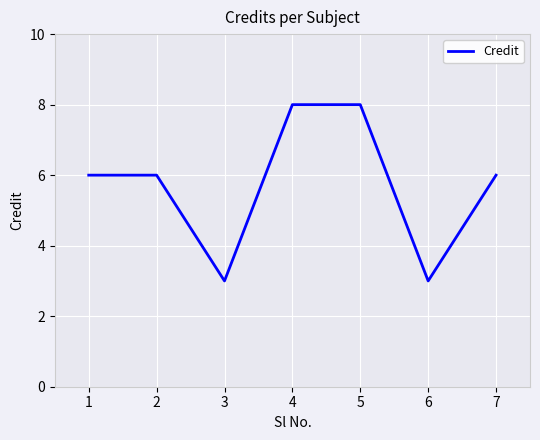

Reading left to right, extract all data points from this chart.

1=6	2=6	3=3	4=8	5=8	6=3	7=6